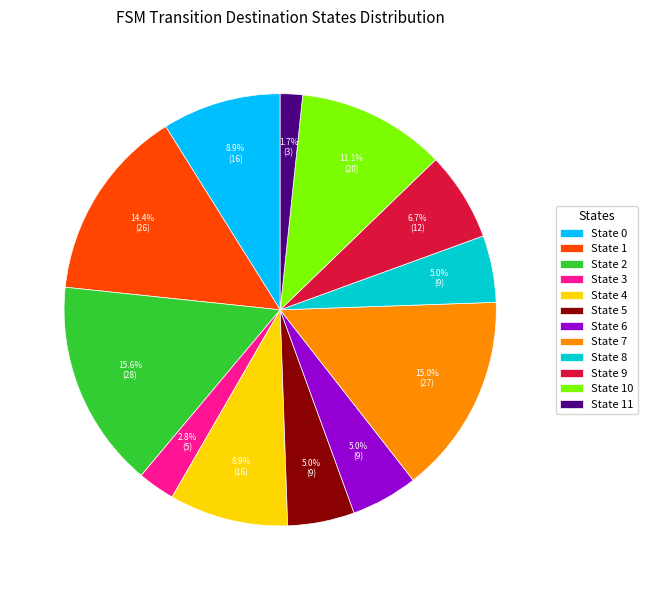

True or false: State 11 accounts for 2% of the total.

True